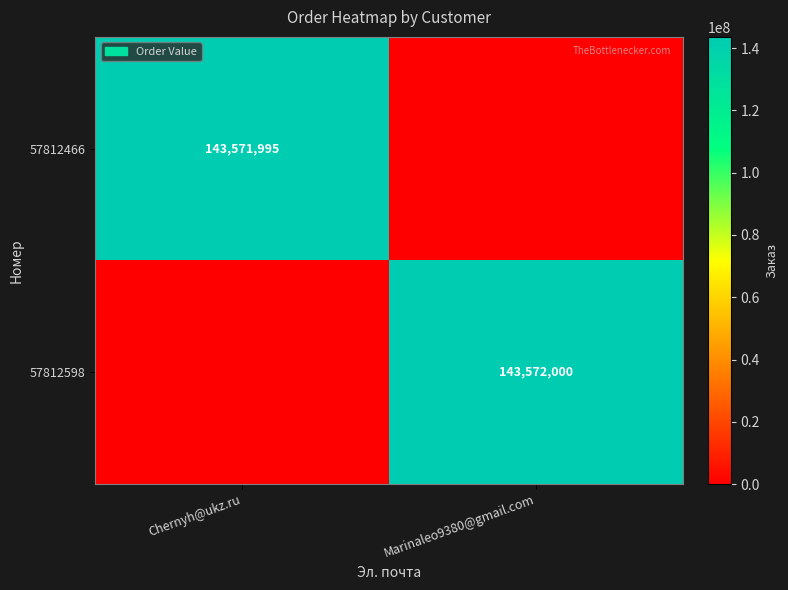

What is the maximum value shown in the chart?

143572000